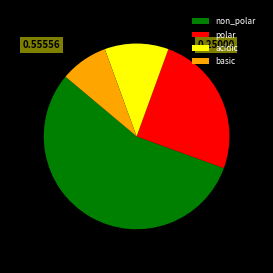

Is it true that basic is 8% of the pie?

True